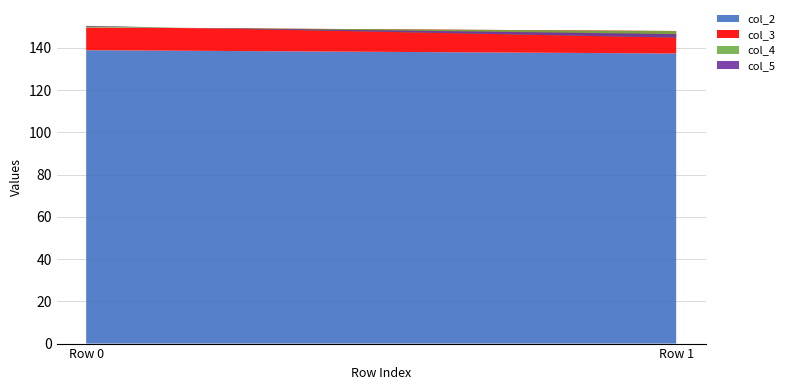

Reading right to left, transcribe all the data shown in this chart.

col_2: 137.3	138.9
col_3: 10.7	10.8
col_4: -3.2	0.8
col_5: 1.7	-0.3